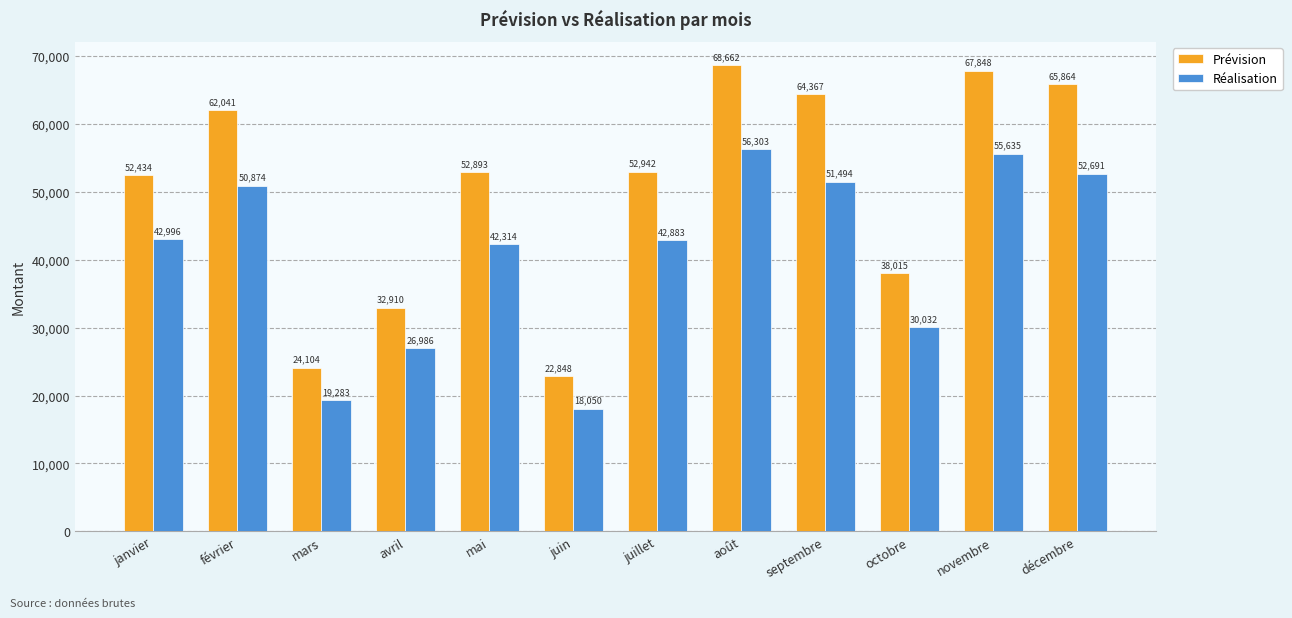

The value of Réalisation at mars is 12416.9. True or false?

False